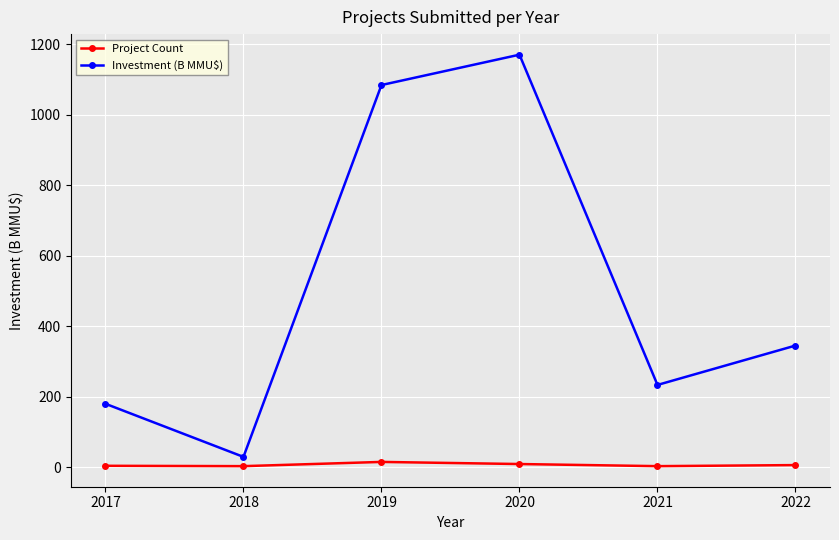

True or false: Project Count and Investment (B MMU$) intersect in this chart.

False